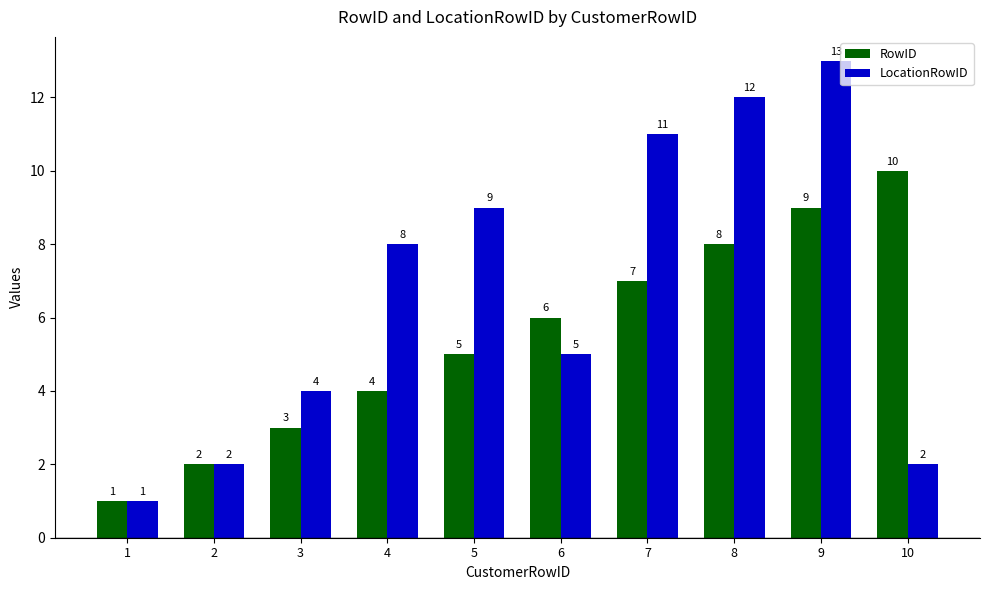

What is the average value of the LocationRowID series?

7